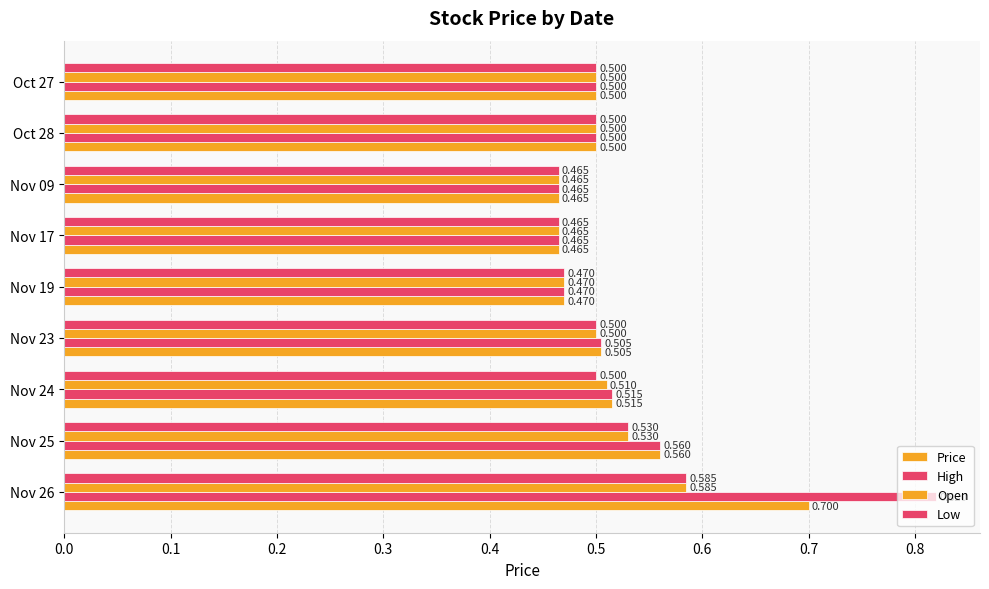

How many series are shown in this chart?

4